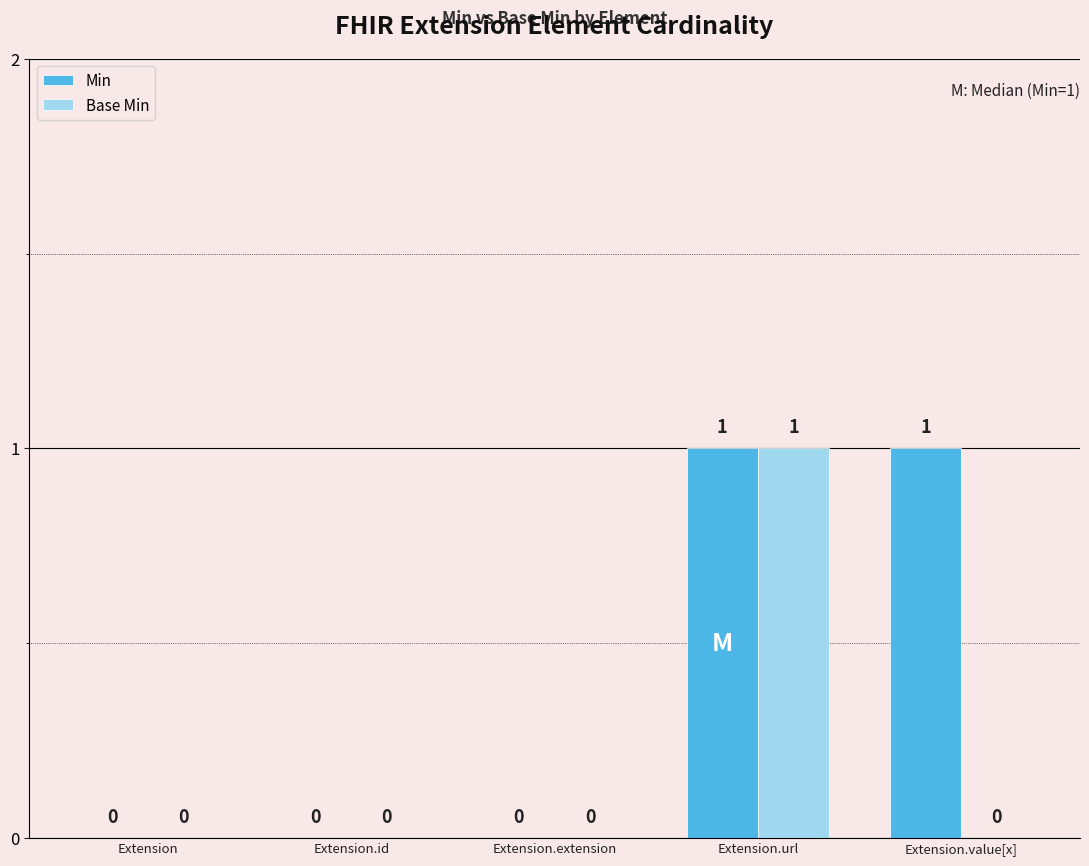

Is it true that Min equals 1 at Extension.value[x]?

True